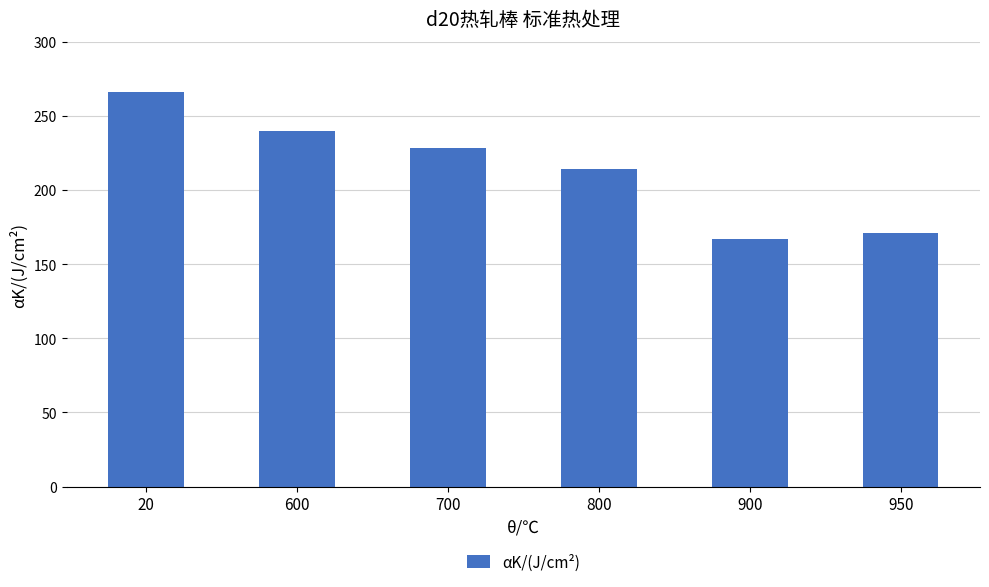

Are the bars grouped side by side (vs. stacked)?

No